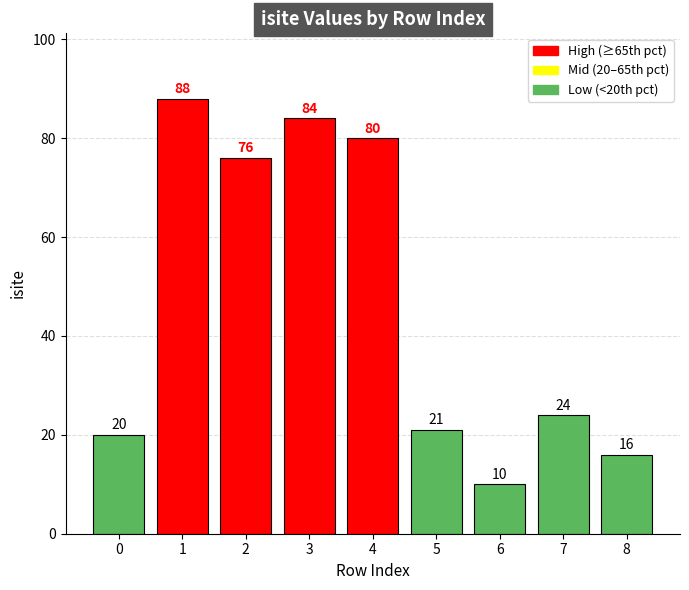

Reading right to left, what are all the values shown in this chart?

8=16	7=24	6=10	5=21	4=80	3=84	2=76	1=88	0=20